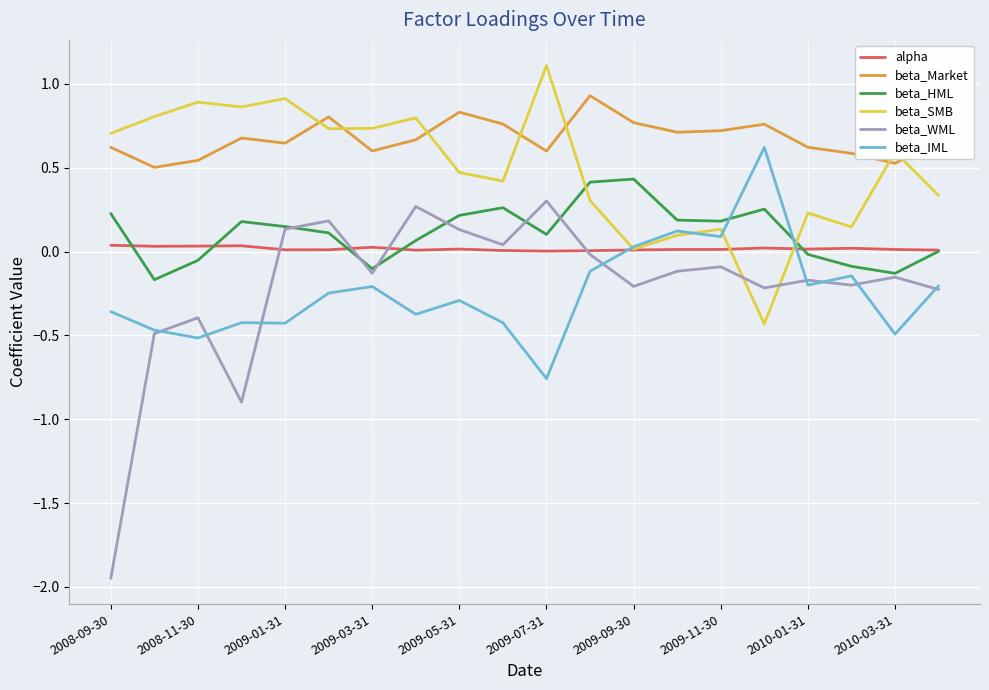

True or false: beta_HML and beta_Market intersect in this chart.

False